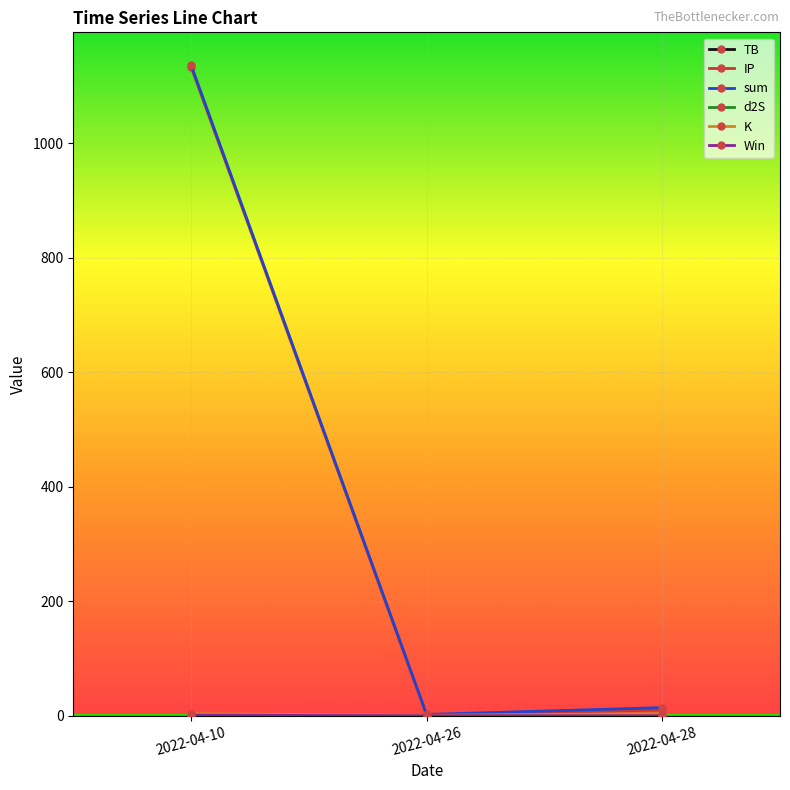

Count the number of data series in this chart.

6